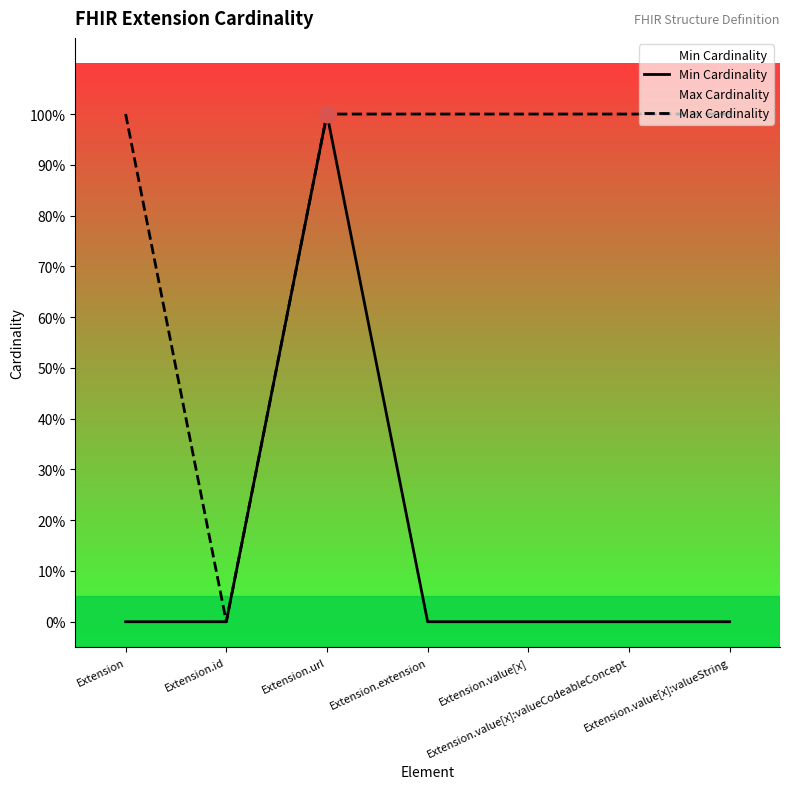

Is it true that Max Cardinality equals 1 at Extension.url?

True